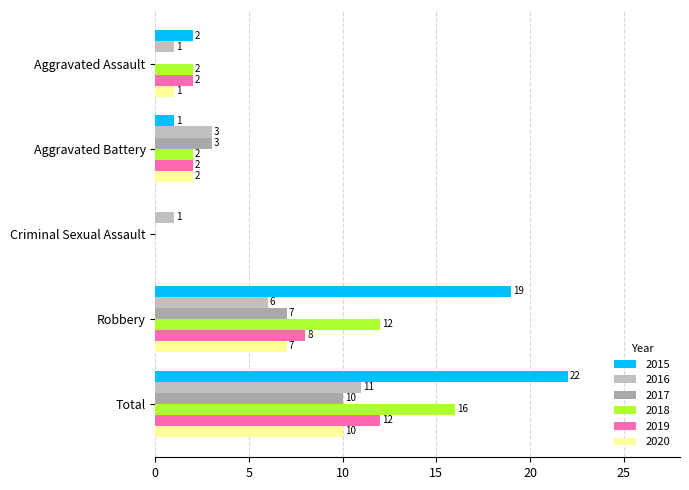

At which label is 2015 closest to 11?

Robbery